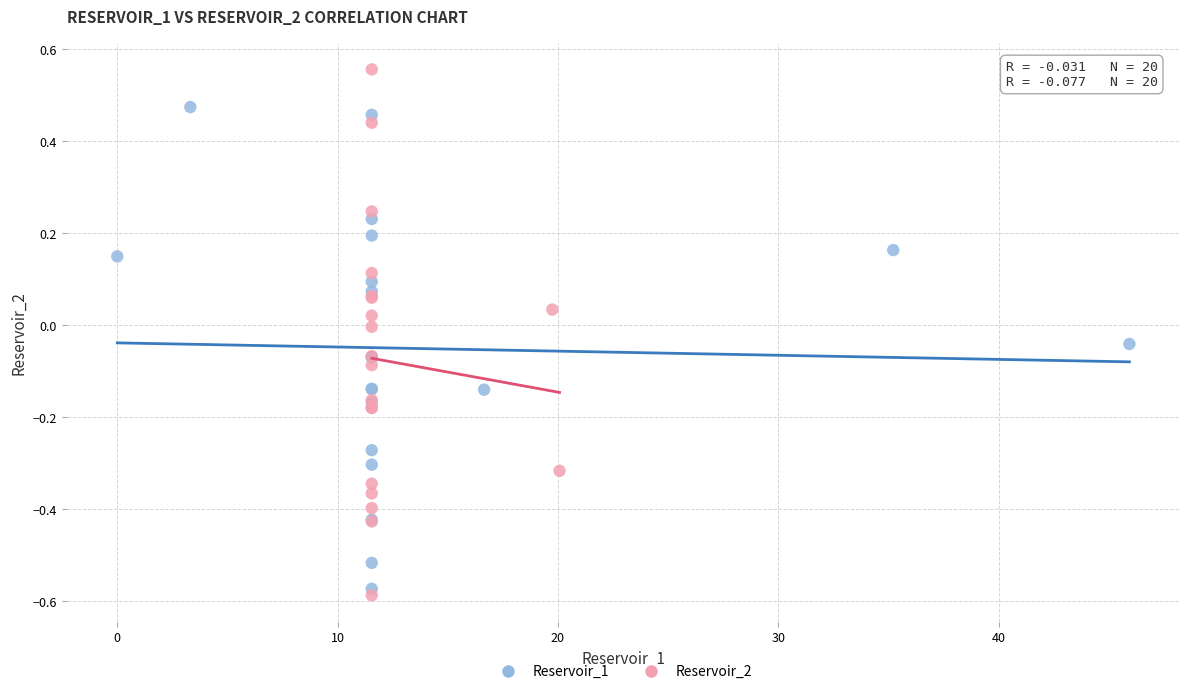

Which series reaches the maximum Y coordinate?

Reservoir_2